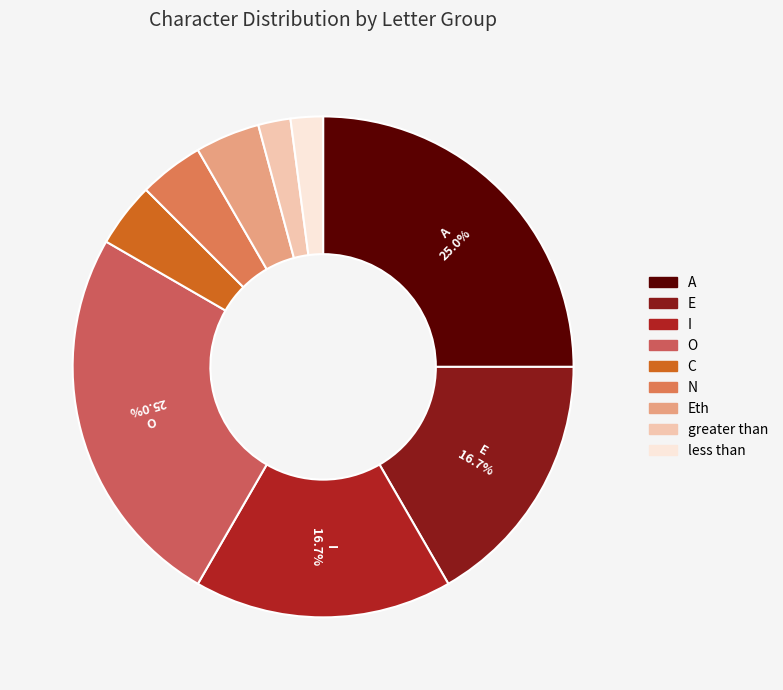

How many segments does this pie chart have?

9